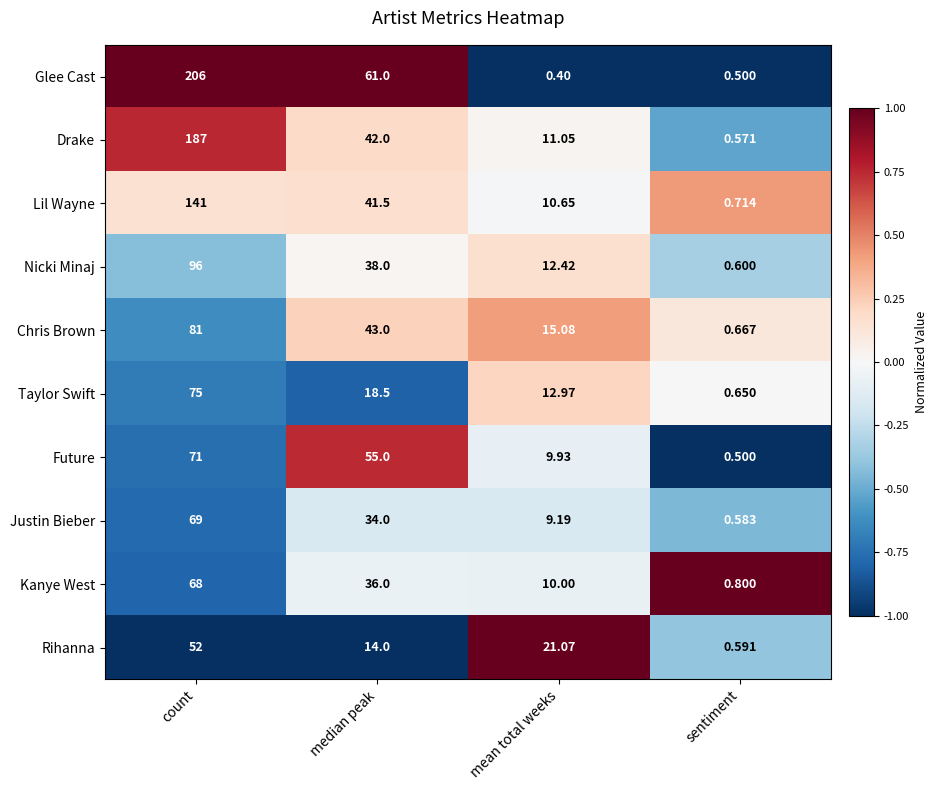

Which category has the lowest value across all series?

mean total weeks